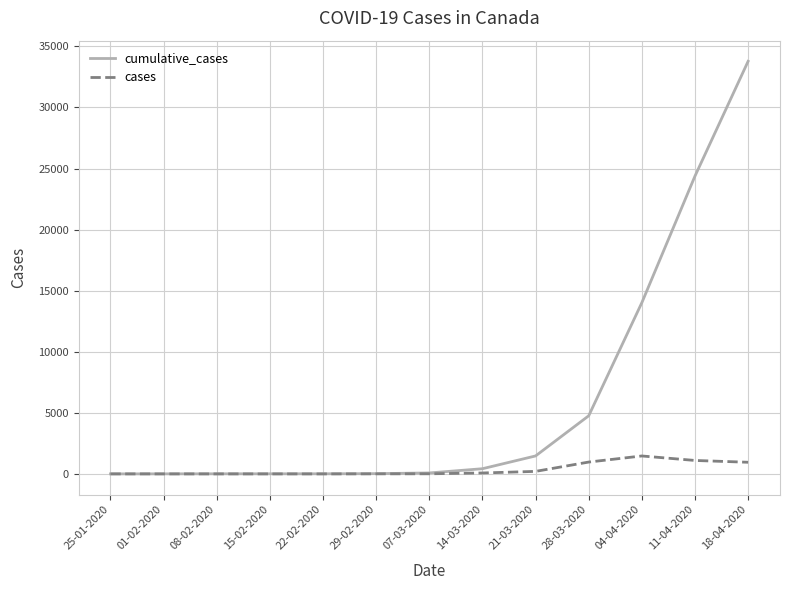

The value of cases at 22-02-2020 is 0. True or false?

True